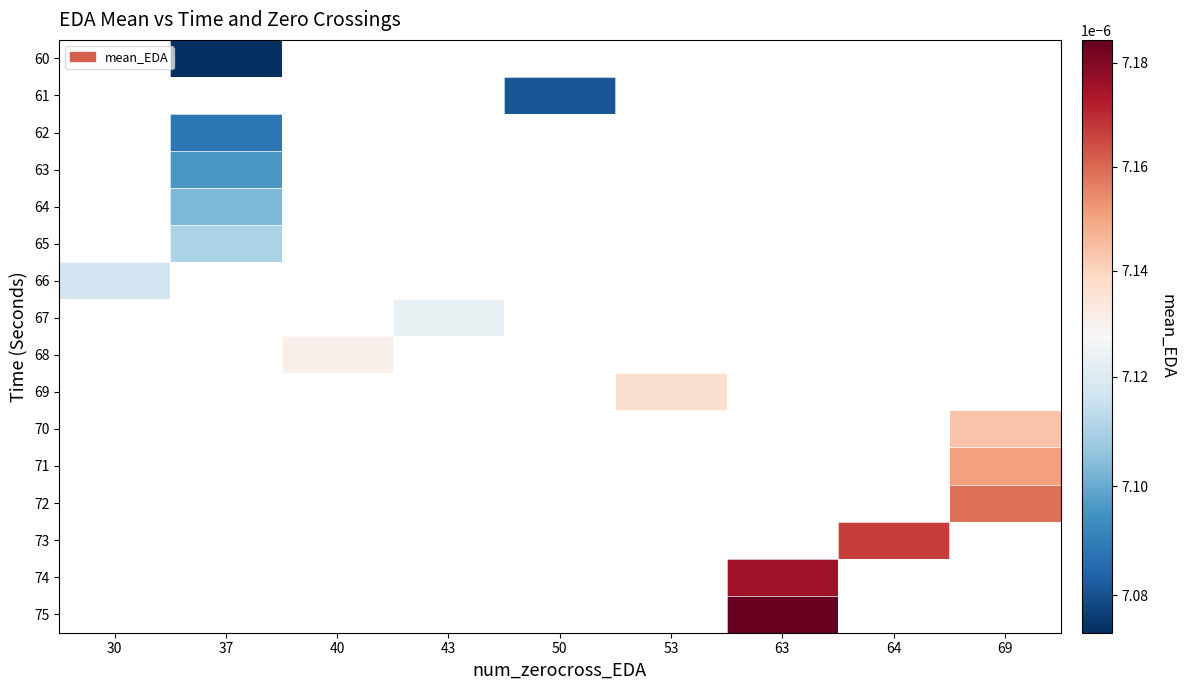

Count the number of data series in this chart.

16